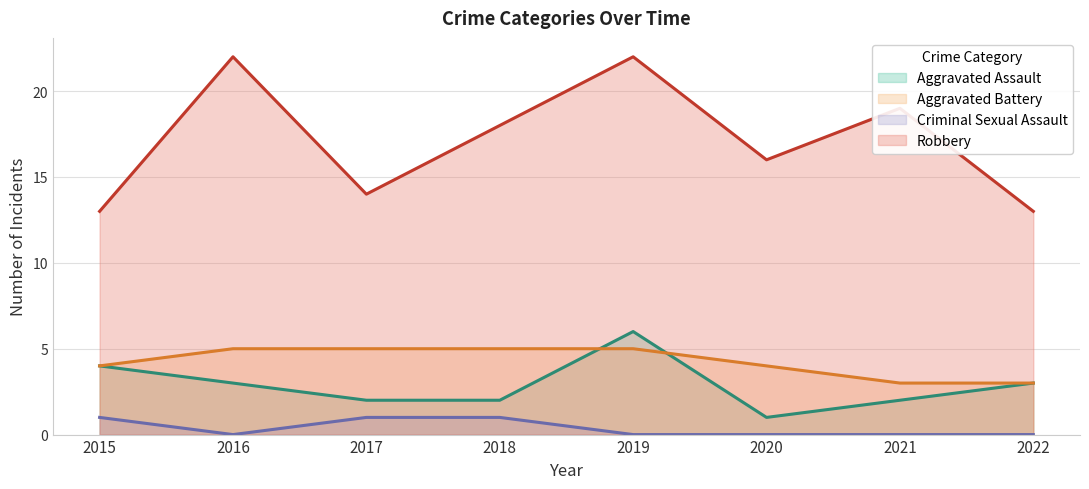

List the labels in order of Aggravated Assault value, largest first.

2019, 2015, 2016, 2022, 2017, 2018, 2021, 2020